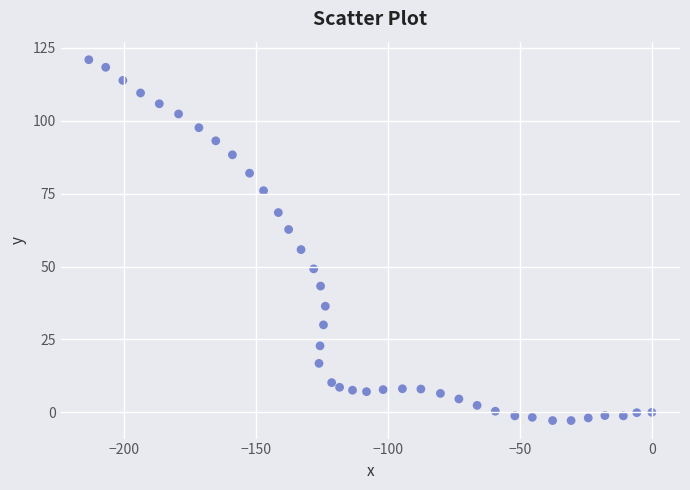

What is the range of Y values (max minus min)?

123.7